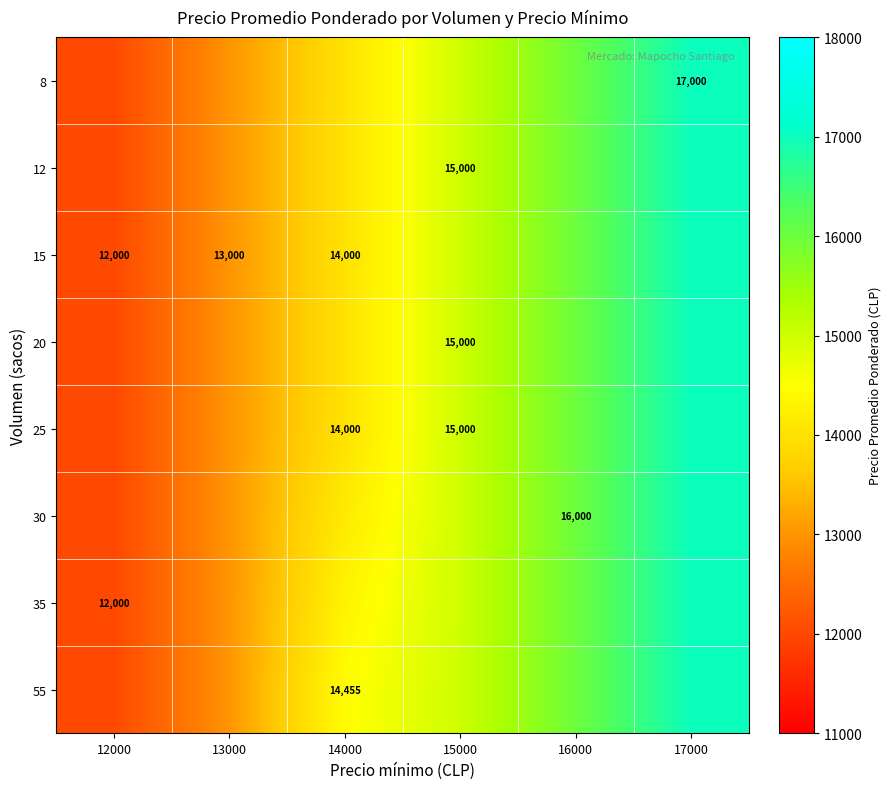

The 8 series shows 3424.6 at 13000. True or false?

False